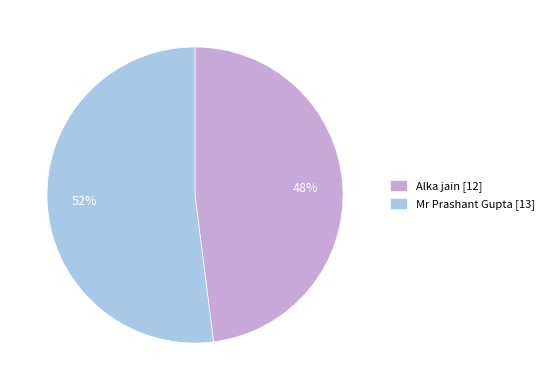

Rank the categories by value from lowest to highest.

Alka jain, Mr Prashant Gupta